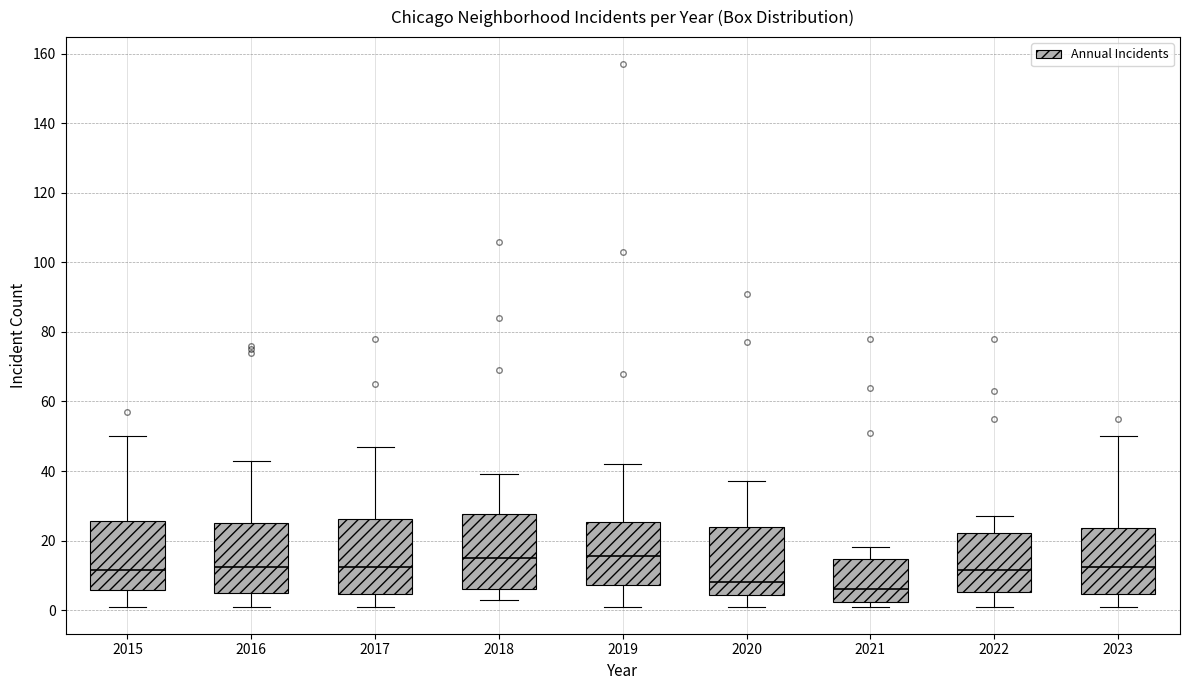

Reading left to right, transcribe this box plot: for each box, give where its median line is, the range the box spans, and where its two whiskers end, as read against the y-axis. The values are not printed on the chart, so give them approximately, as read against the axis.

2015: median 12, box 6 to 26, whiskers 2 to 50
2016: median 12, box 6 to 26, whiskers 2 to 44
2017: median 12, box 4 to 26, whiskers 2 to 48
2018: median 16, box 6 to 28, whiskers 4 to 40
2019: median 16, box 8 to 26, whiskers 2 to 42
2020: median 8, box 4 to 24, whiskers 2 to 38
2021: median 6, box 2 to 14, whiskers 2 (just below the box's lower edge) to 18
2022: median 12, box 6 to 22, whiskers 2 to 28
2023: median 12, box 4 to 24, whiskers 2 to 50